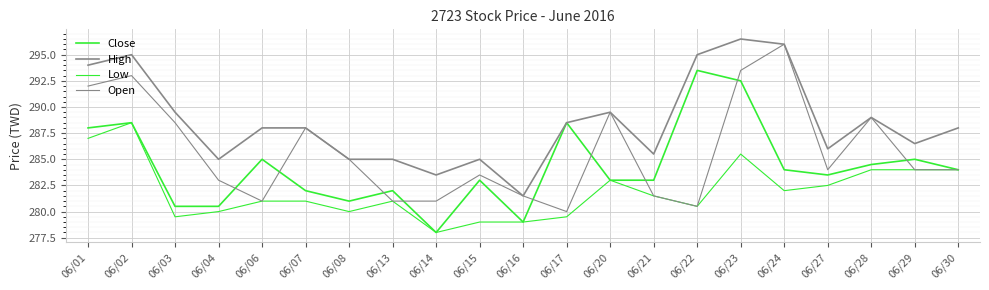

Which series ends up on top after the final intersection of Close and Open?

Close